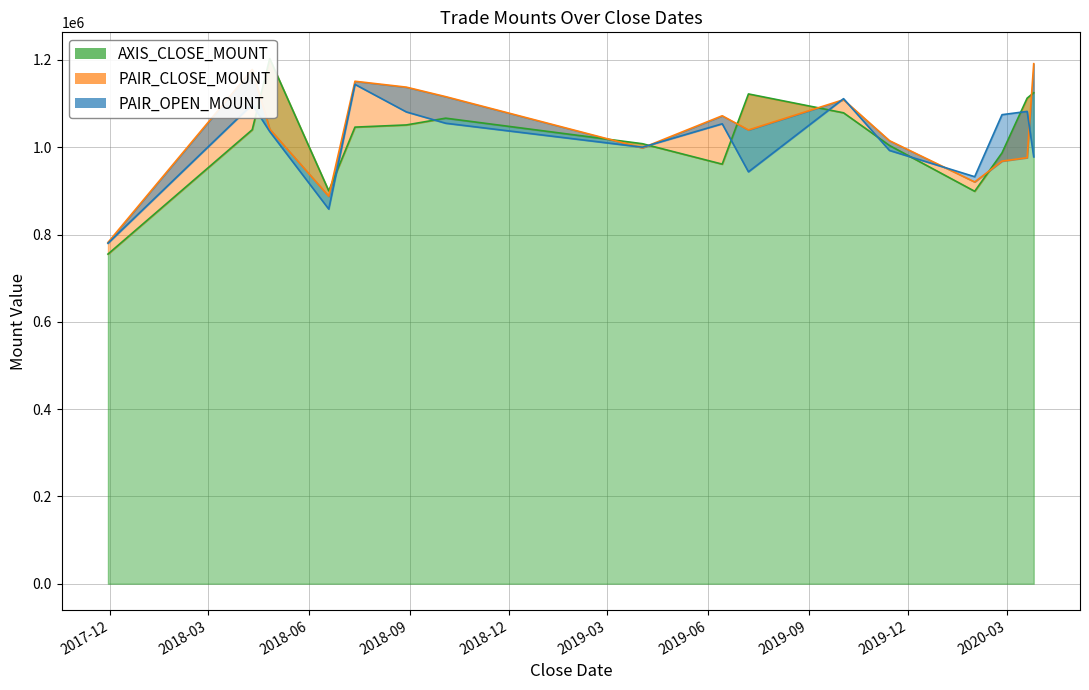

True or false: AXIS_CLOSE_MOUNT has a value of 1008000 at 2019-04-02.

True